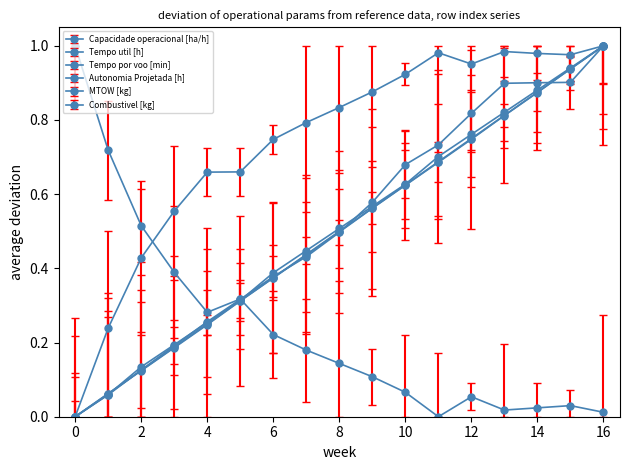

How many lines are shown in the chart?

6